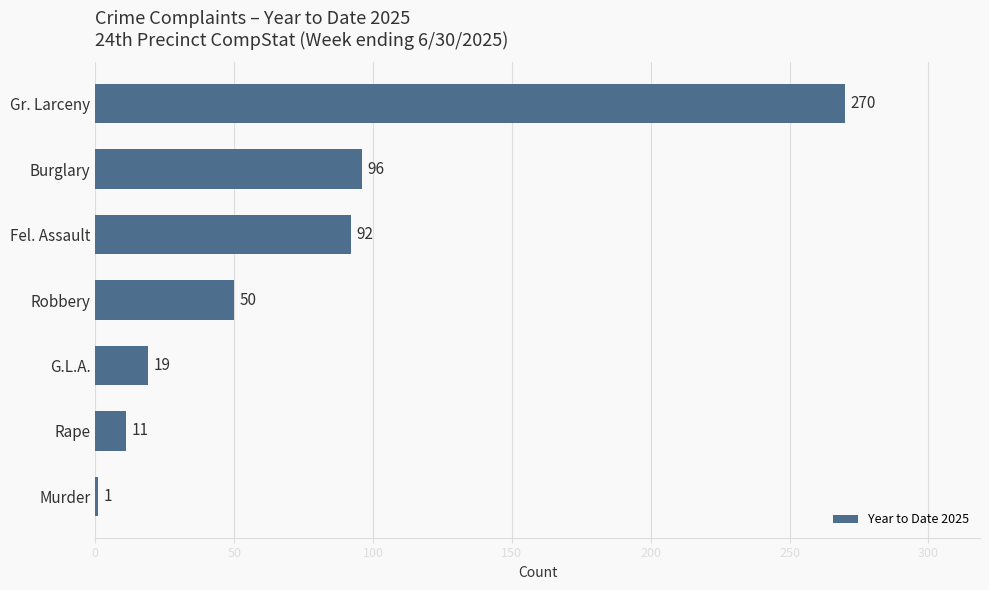

Rank the categories by value from highest to lowest.

Gr. Larceny, Burglary, Fel. Assault, Robbery, G.L.A., Rape, Murder